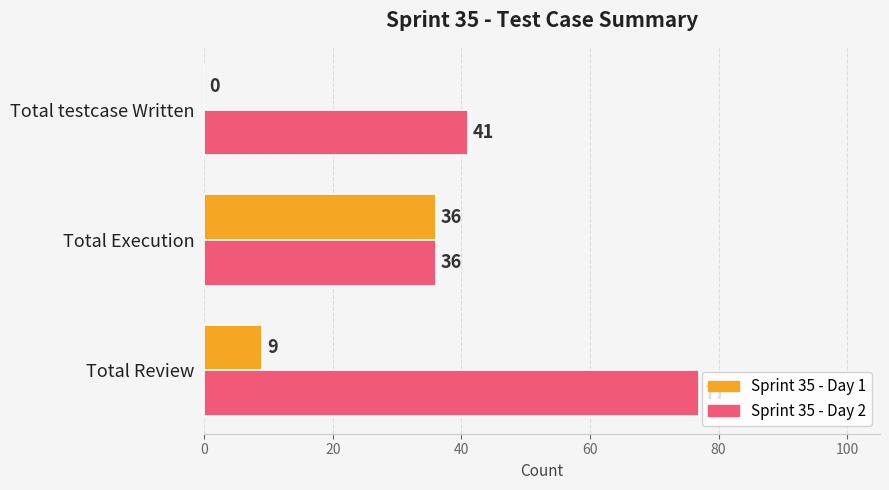

Count the Sprint 35 - Day 2 values in the range 36 to 77.

3